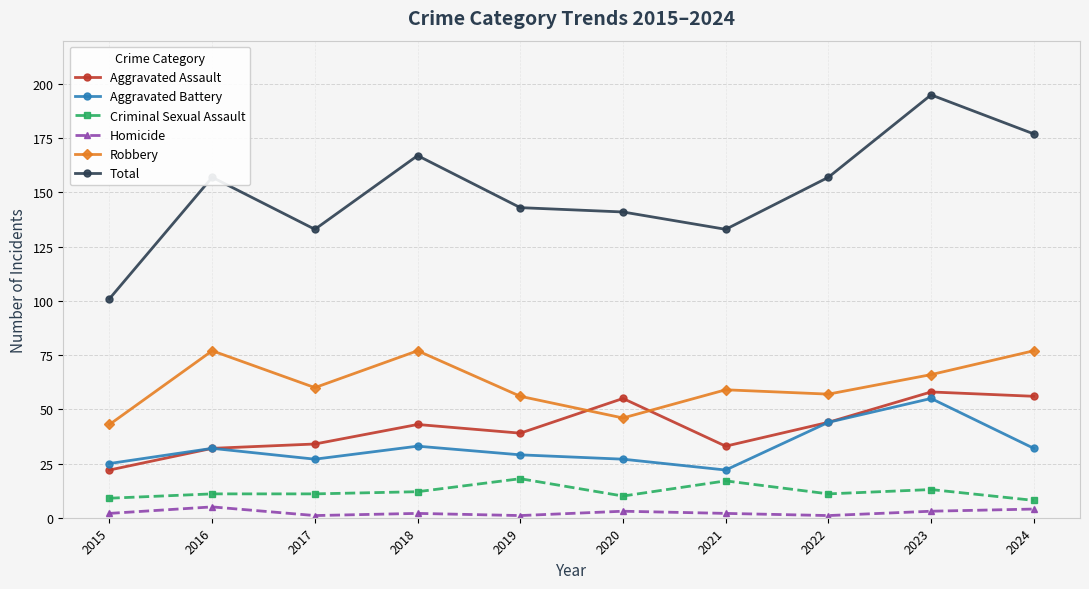

Which series has the largest total across all categories?

Total